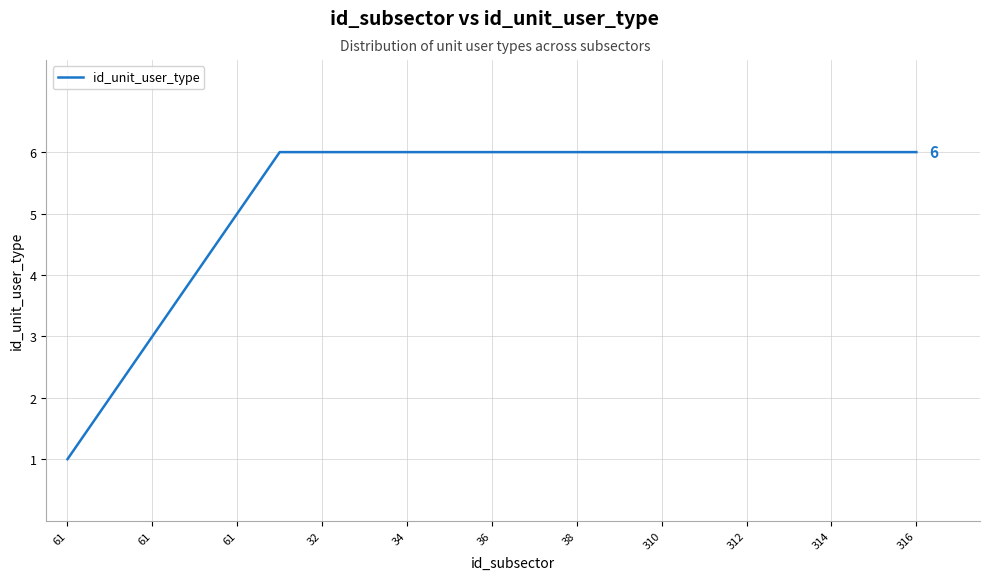

What is the maximum value shown in the chart?

6